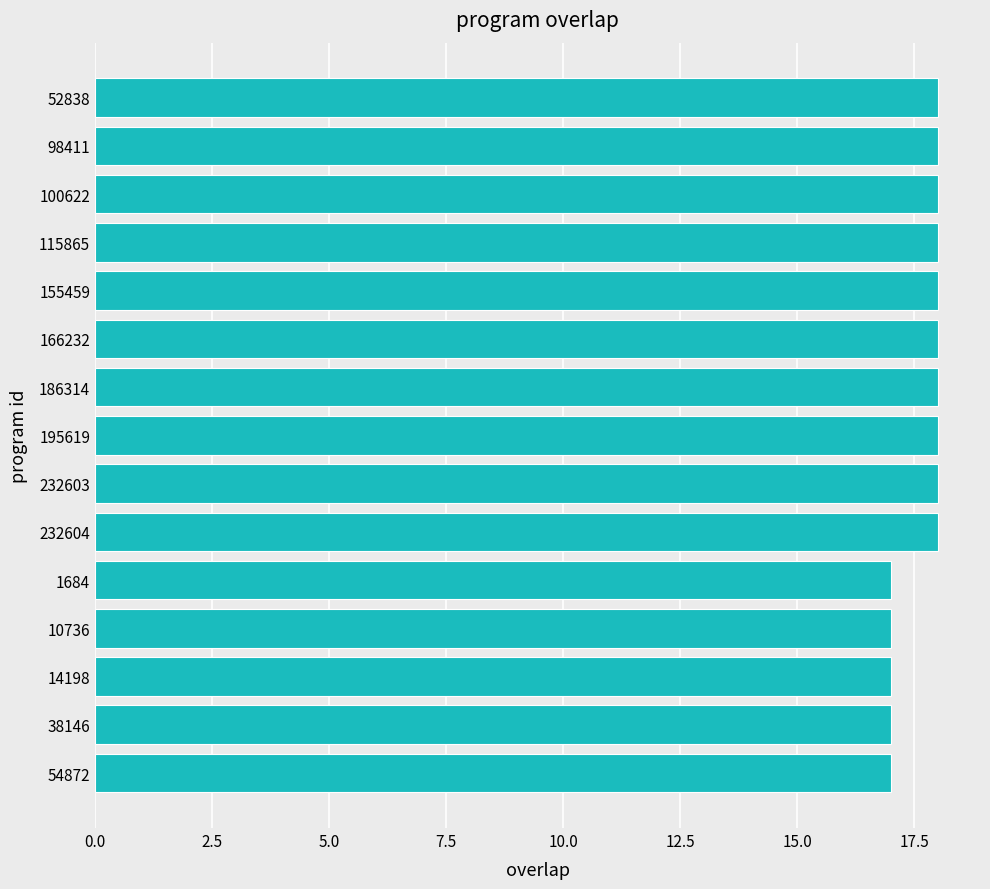

Is it true that the value at 232603 is 12?

False